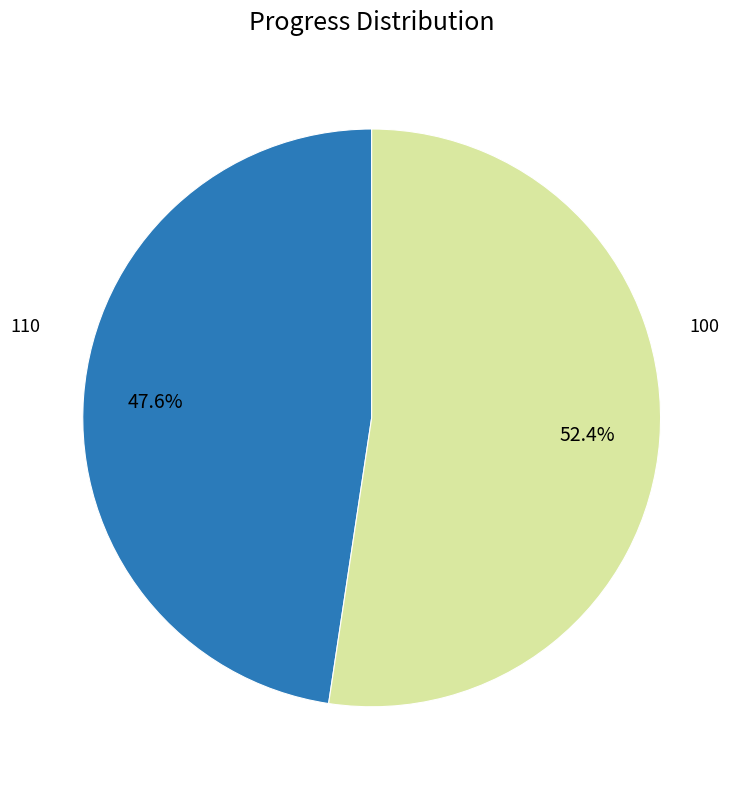

Does any single category account for the majority?

Yes